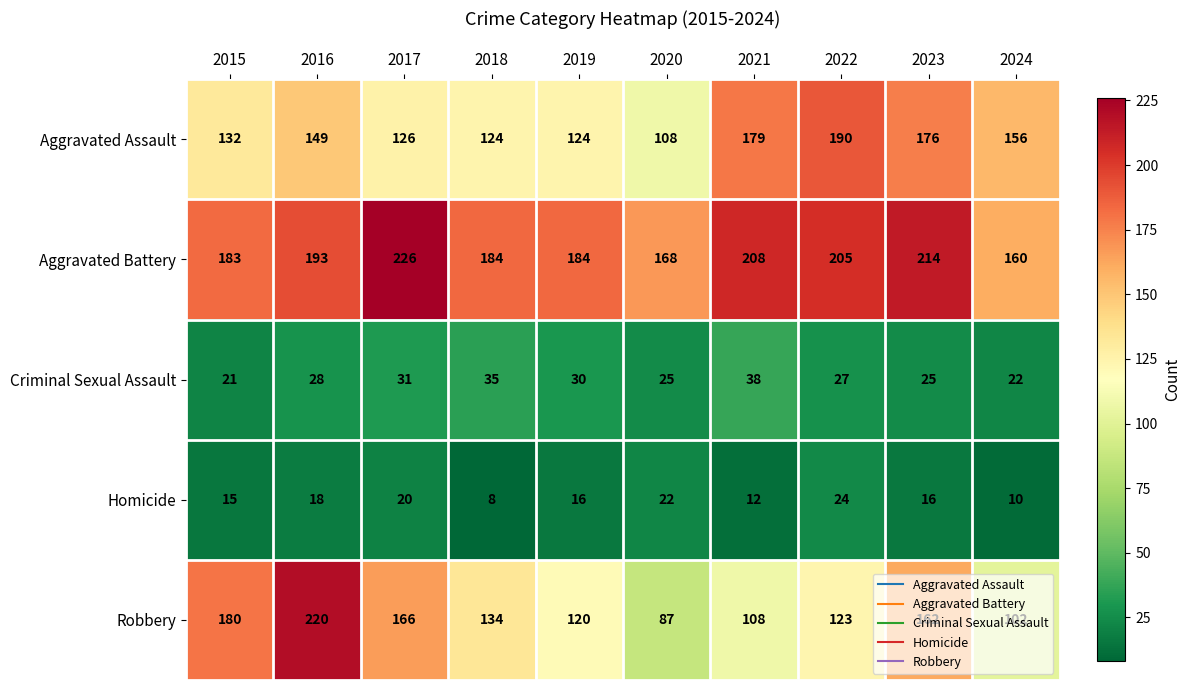

The value of Robbery at 2017 is 226. True or false?

False